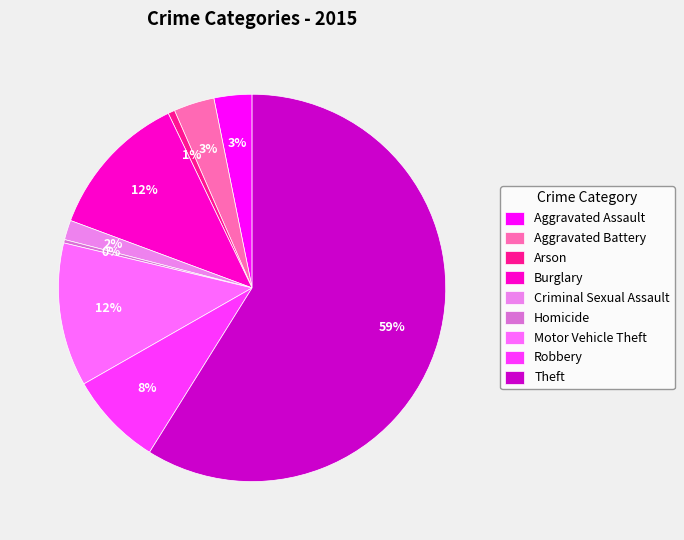

Does Robbery represent more than half of the total?

No